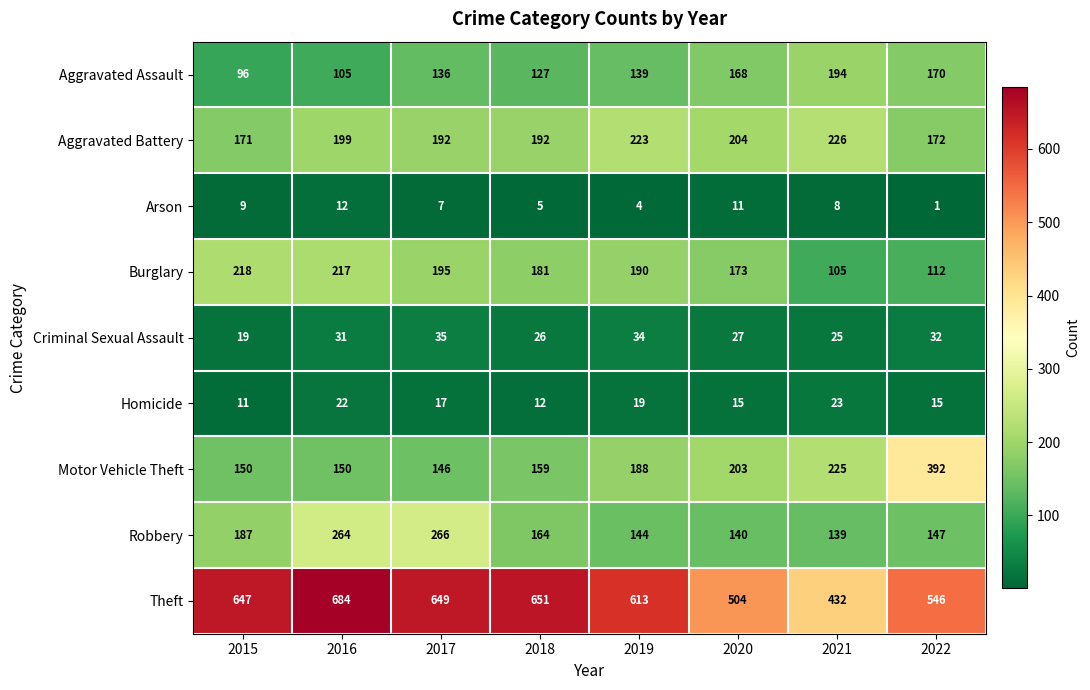

Count the number of categories in the chart.

8